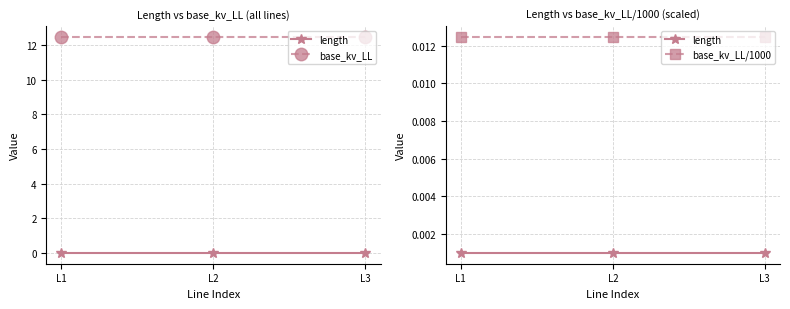

How many lines are shown in the chart?

3